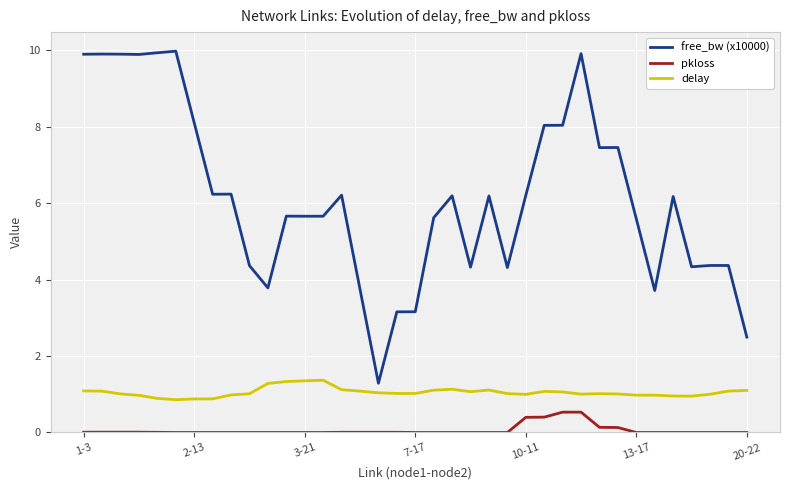

What is the maximum value for delay?

1.4